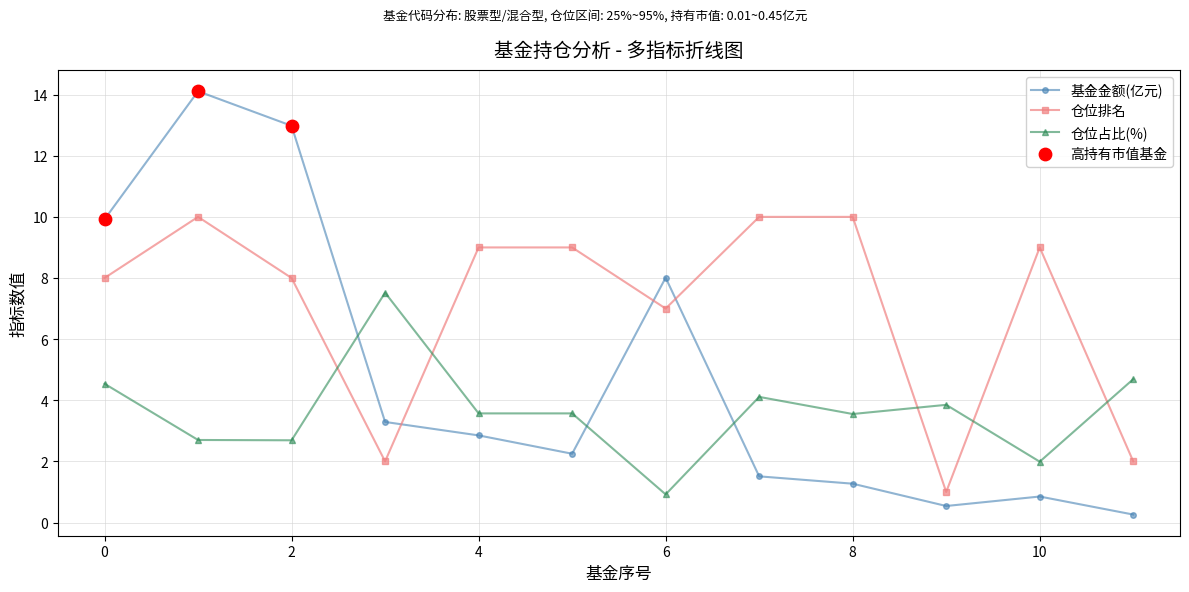

Which series has the largest total across all categories?

仓位排名